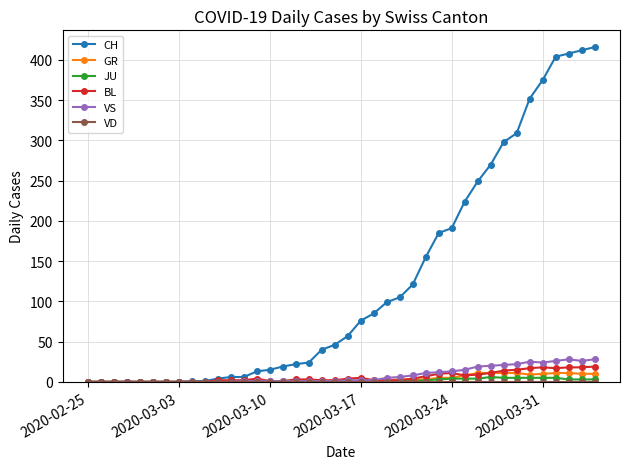

Which series has the largest total across all categories?

CH